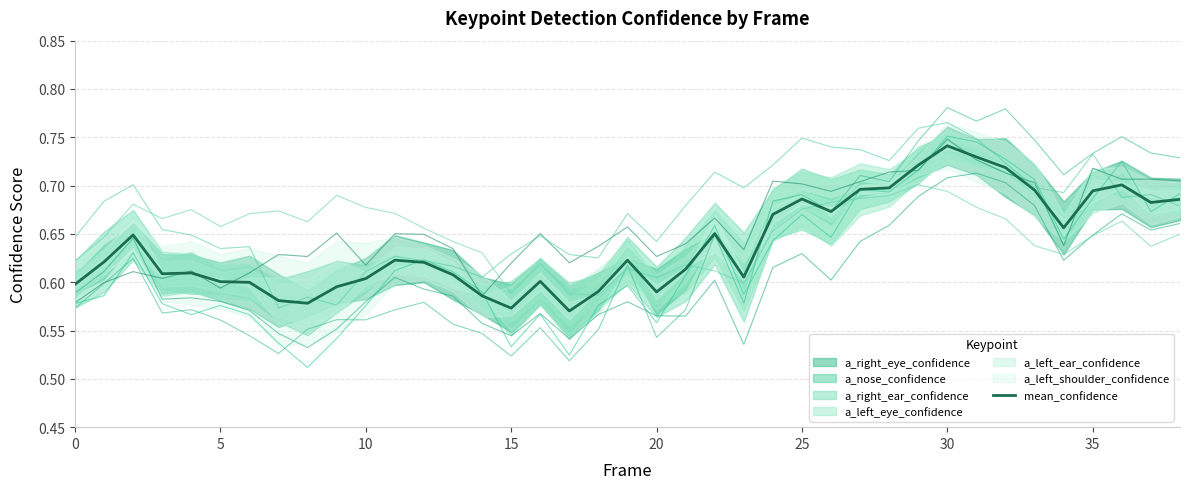

Reading right to left, list all the values displayed in this chart.

a_nose_confidence: 0.7	0.7	0.7	0.7	0.6	0.7	0.7	0.7	0.8	0.7	0.7	0.7	0.6	0.7	0.6	0.6	0.7	0.6	0.6	0.6	0.6	0.5	0.6	0.5	0.6	0.6	0.6	0.6	0.6	0.5	0.5	0.5	0.6	0.6	0.6	0.6	0.6	0.6	0.6
a_left_eye_confidence: 0.7	0.7	0.7	0.6	0.6	0.7	0.7	0.7	0.7	0.7	0.7	0.6	0.6	0.6	0.6	0.5	0.6	0.6	0.6	0.6	0.6	0.5	0.6	0.5	0.6	0.6	0.6	0.6	0.6	0.6	0.5	0.5	0.6	0.6	0.6	0.6	0.6	0.6	0.6
a_right_eye_confidence: 0.7	0.7	0.8	0.7	0.7	0.7	0.8	0.8	0.8	0.7	0.7	0.7	0.7	0.7	0.7	0.6	0.6	0.6	0.5	0.6	0.6	0.5	0.6	0.5	0.5	0.6	0.6	0.6	0.6	0.6	0.6	0.5	0.5	0.6	0.6	0.6	0.6	0.6	0.6
a_left_ear_confidence: 0.7	0.7	0.7	0.7	0.6	0.7	0.7	0.7	0.7	0.7	0.7	0.7	0.7	0.7	0.7	0.6	0.7	0.6	0.6	0.7	0.6	0.6	0.7	0.6	0.6	0.6	0.6	0.7	0.6	0.7	0.6	0.6	0.6	0.6	0.6	0.6	0.6	0.6	0.6
a_right_ear_confidence: 0.7	0.7	0.7	0.7	0.7	0.7	0.7	0.7	0.8	0.8	0.7	0.7	0.7	0.7	0.7	0.7	0.7	0.7	0.6	0.7	0.6	0.6	0.6	0.6	0.6	0.6	0.6	0.6	0.6	0.6	0.6	0.6	0.6	0.6	0.6	0.7	0.7	0.7	0.6
a_left_shoulder_confidence: 0.6	0.6	0.7	0.6	0.6	0.6	0.7	0.7	0.7	0.7	0.7	0.7	0.7	0.7	0.7	0.6	0.6	0.6	0.6	0.6	0.6	0.6	0.6	0.6	0.6	0.6	0.7	0.7	0.7	0.7	0.7	0.7	0.7	0.7	0.7	0.7	0.7	0.6	0.6